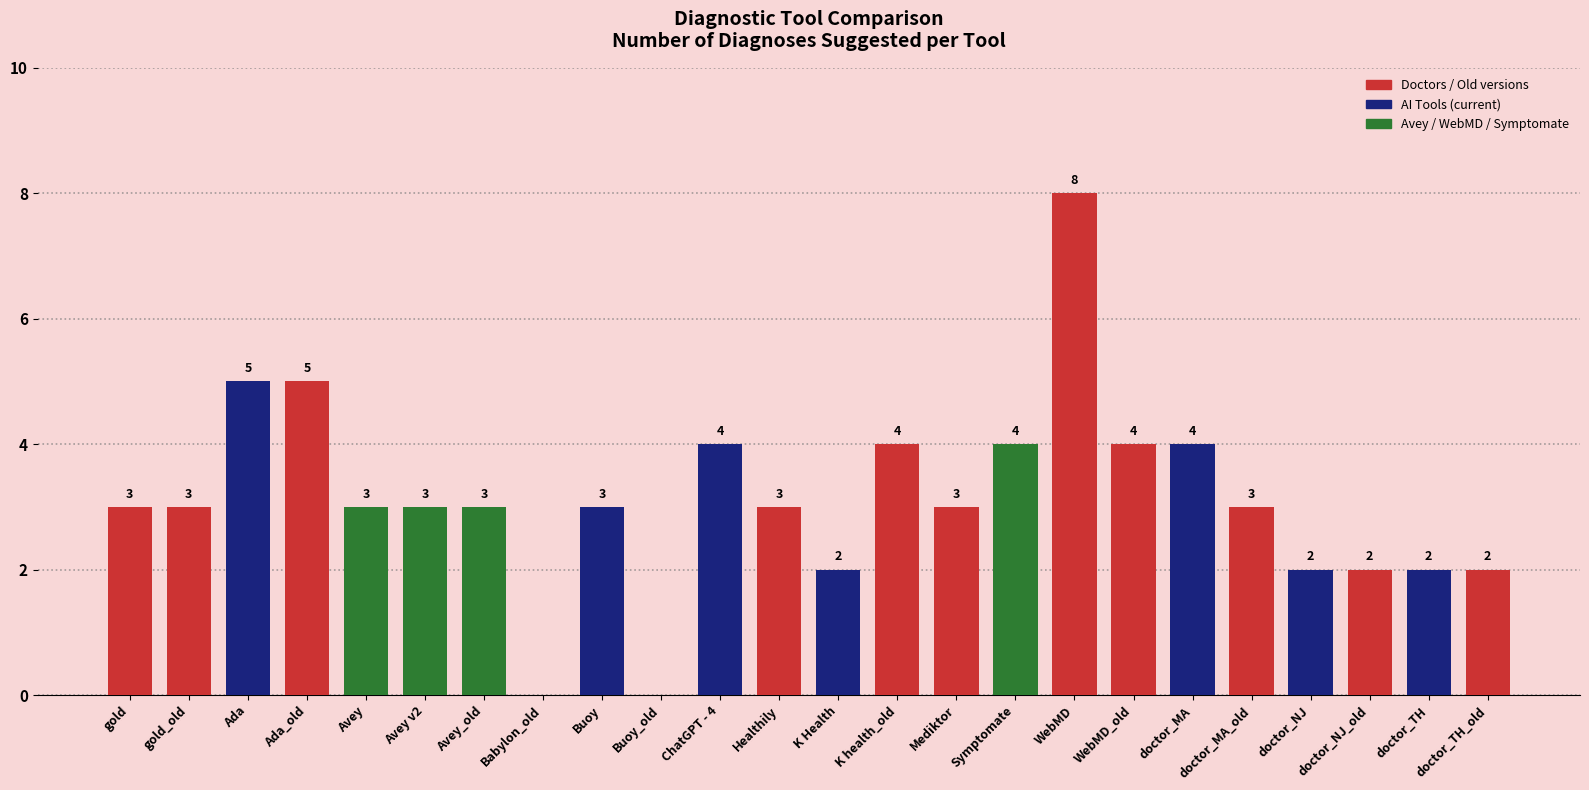

Between Mediktor and doctor_MA, which is larger?

doctor_MA